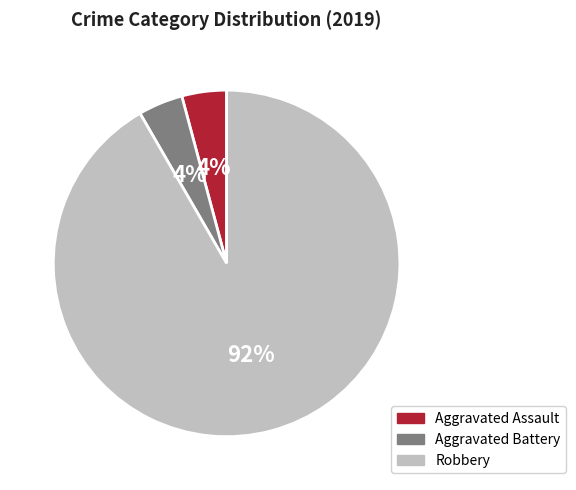

Does Aggravated Assault represent more than half of the total?

No